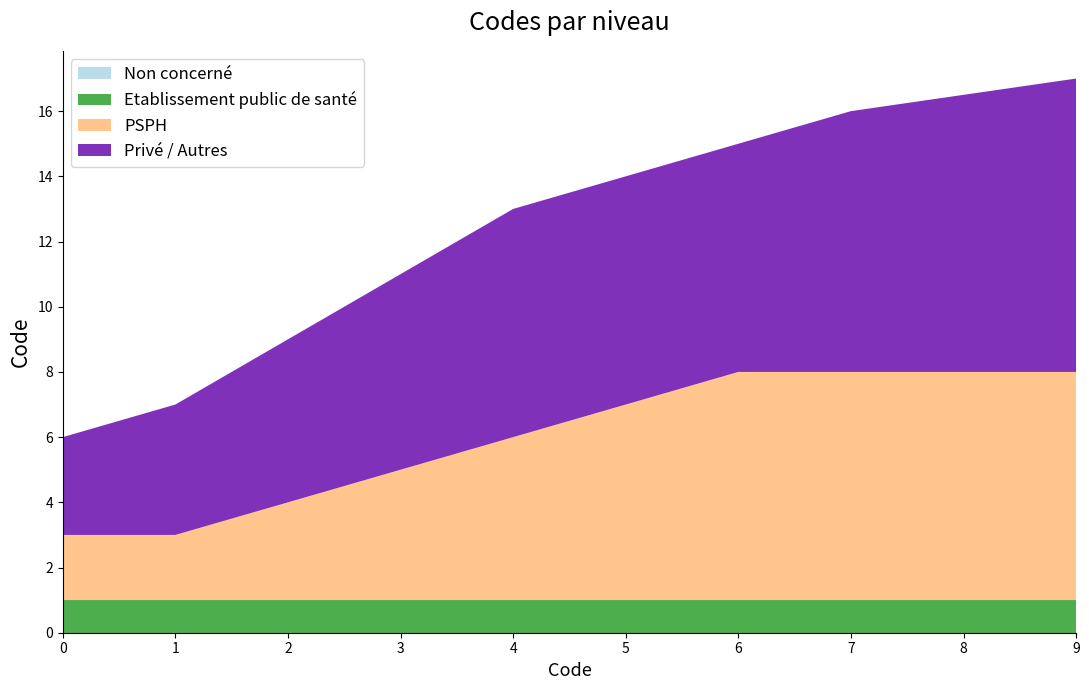

Reading left to right, list all the values displayed in this chart.

Non concerné: 0=0	1=0	2=0	3=0	4=0	5=0	6=0	7=0	9=0
Etablissement public de santé: 0=1	1=1	2=1	3=1	4=1	5=1	6=1	7=1	9=1
PSPH: 0=2	1=2	2=3	3=4	4=5	5=6	6=7	7=7	9=7
Privé / Autres: 0=3	1=4	2=5	3=6	4=7	5=7	6=7	7=8	9=9